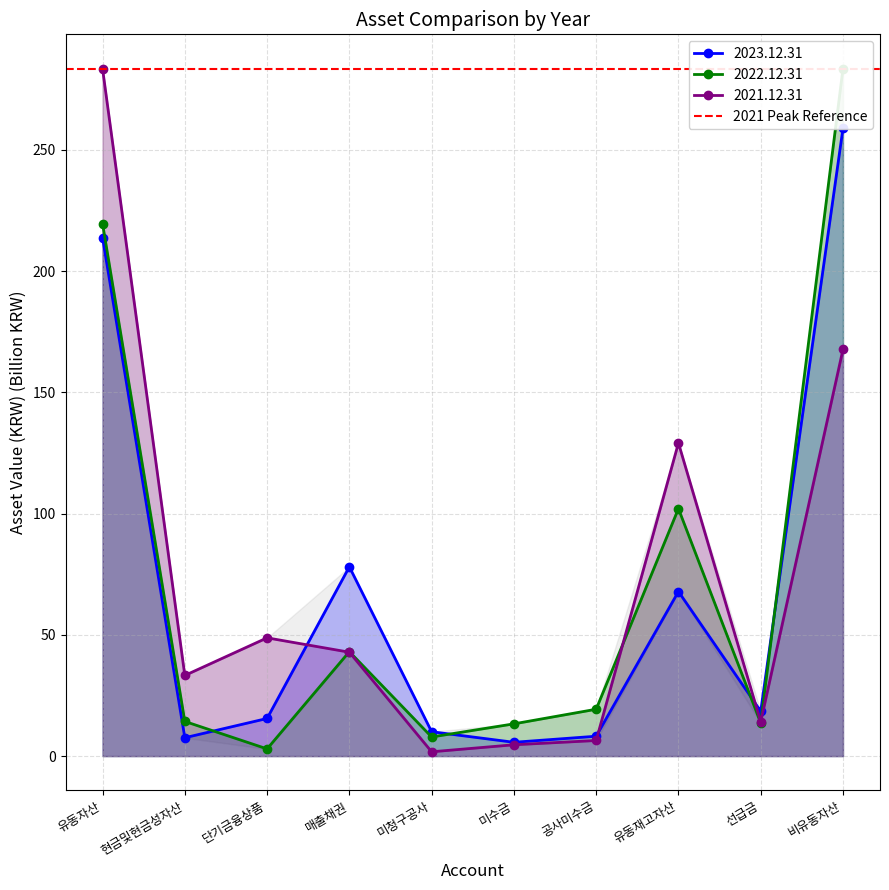

Between which two adjacent categories do 2021.12.31 and 2023.12.31 first intersect?

단기금융상품 and 매출채권